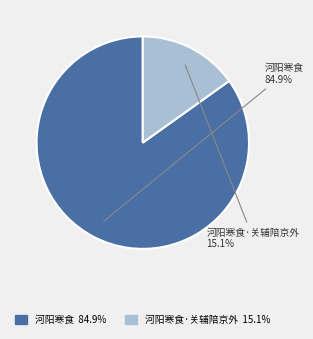

How many segments does this pie chart have?

2